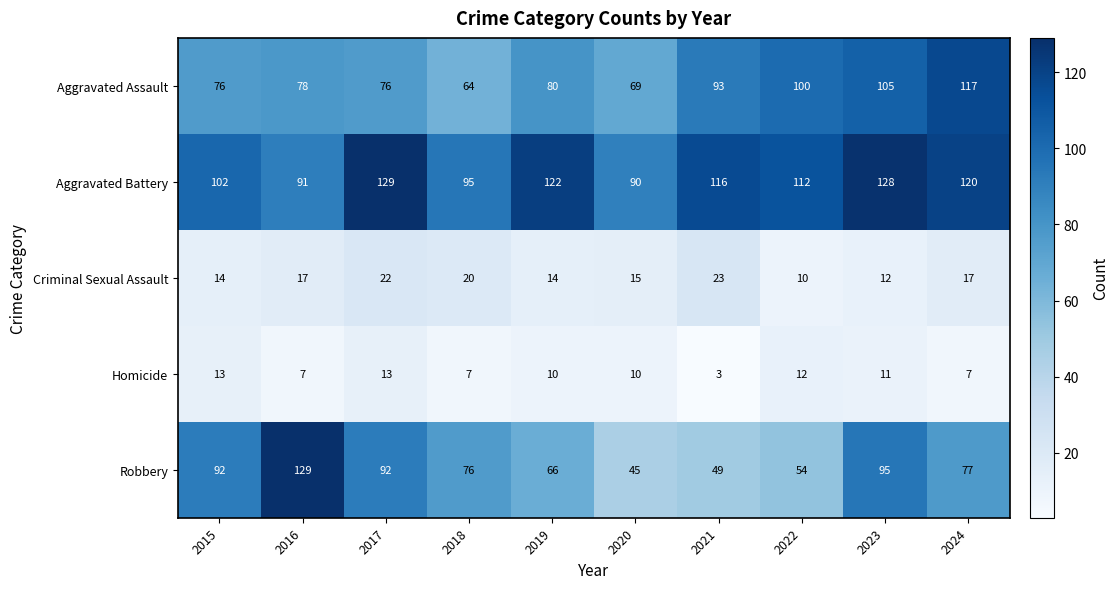

What is the difference between the maximum and minimum values in the Homicide series?

10